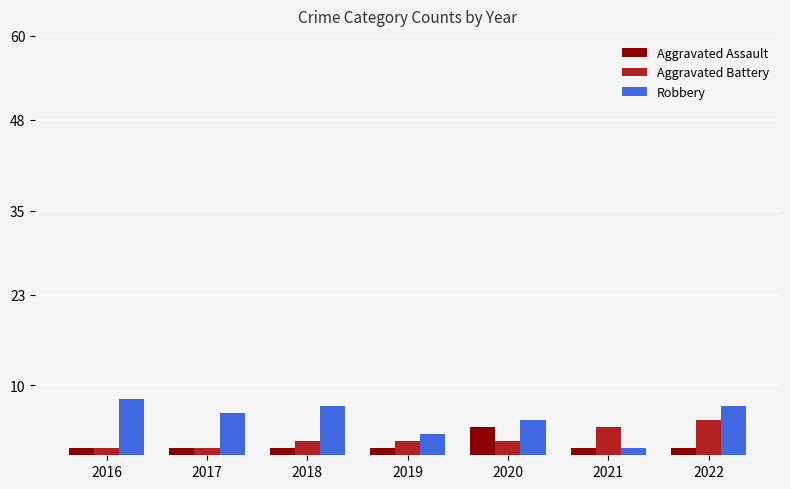

What is the sum of the Aggravated Battery values at 2018 and 2019?

4